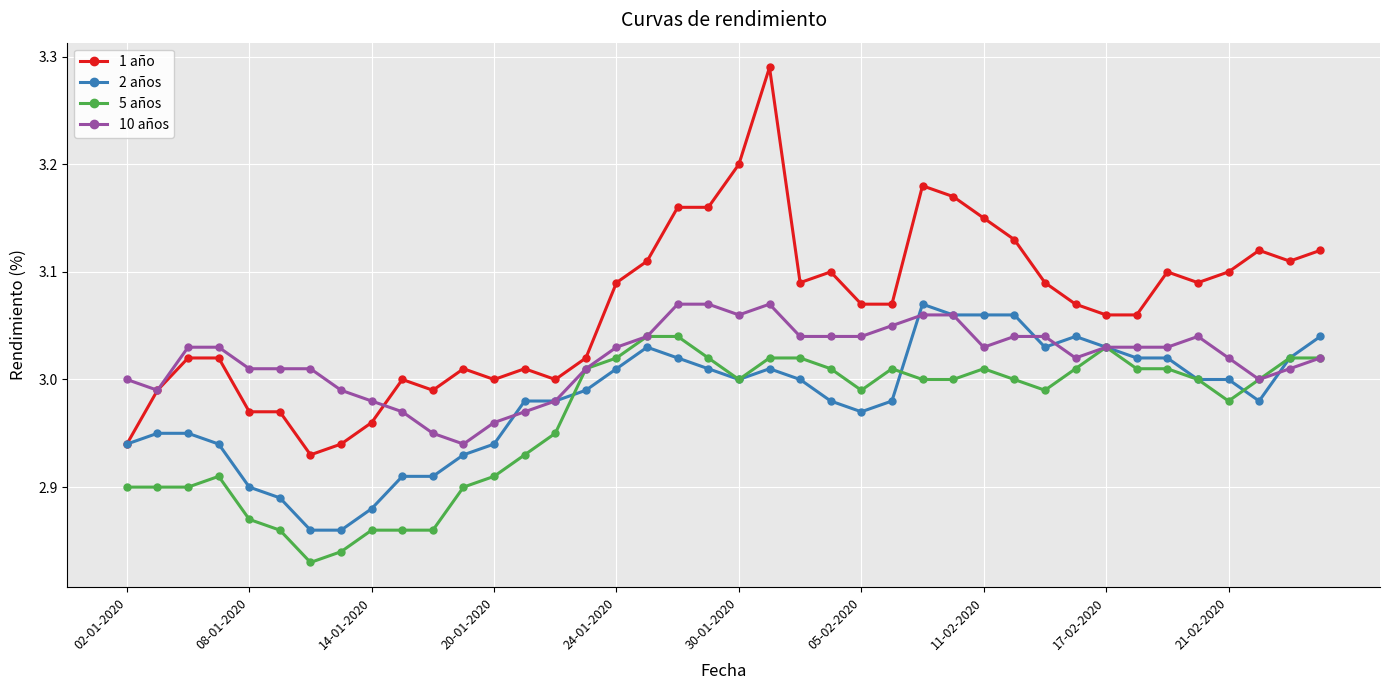

Which series has the widest spread of values?

1 año